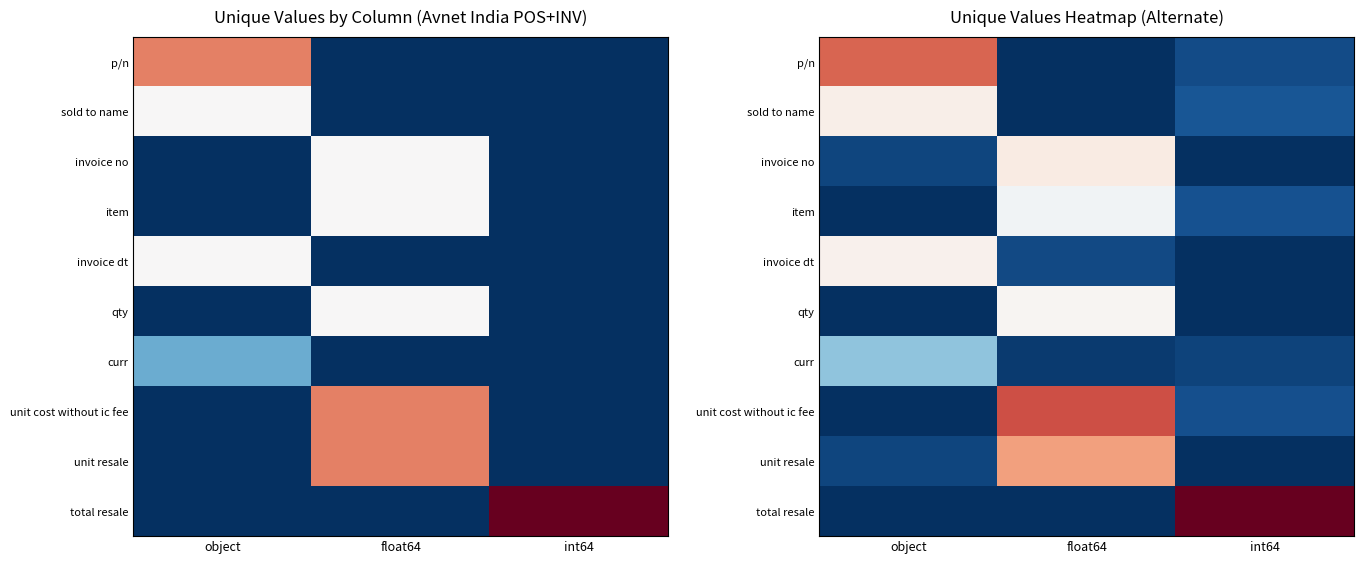

Count the number of categories in the chart.

3